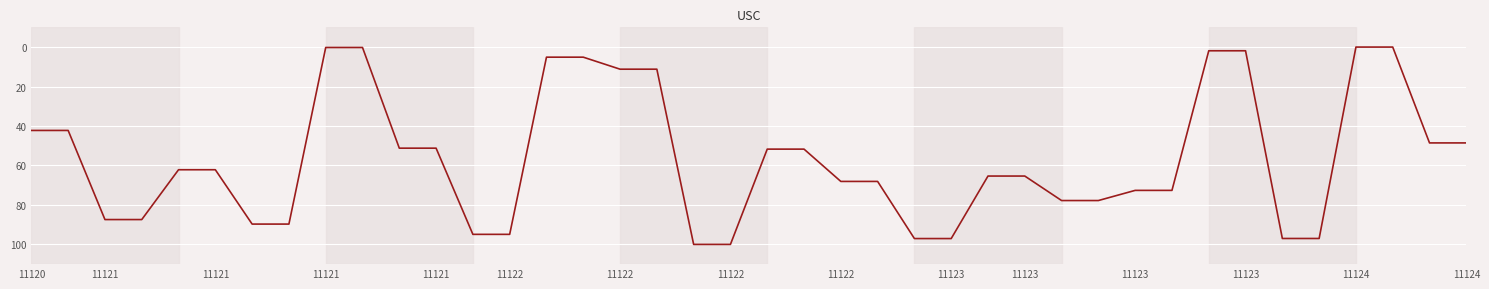

What is the difference between the maximum and minimum values?

100.0